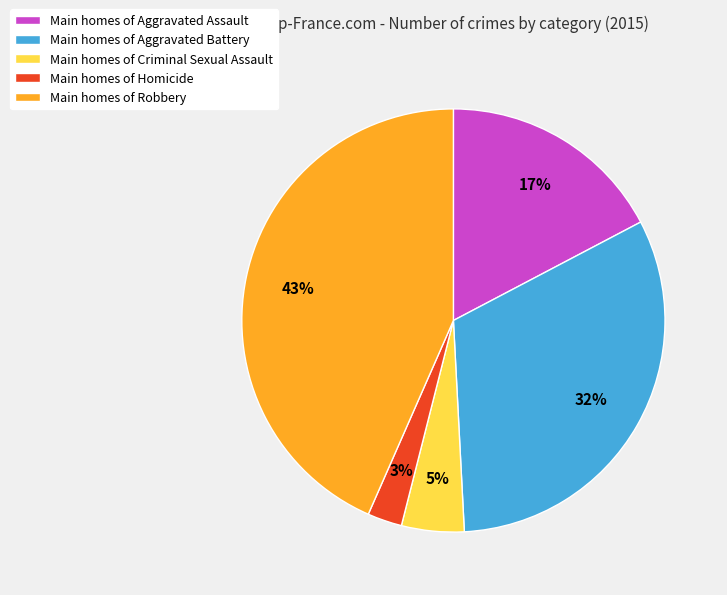

Which slice is the smallest?

Main homes of Homicide